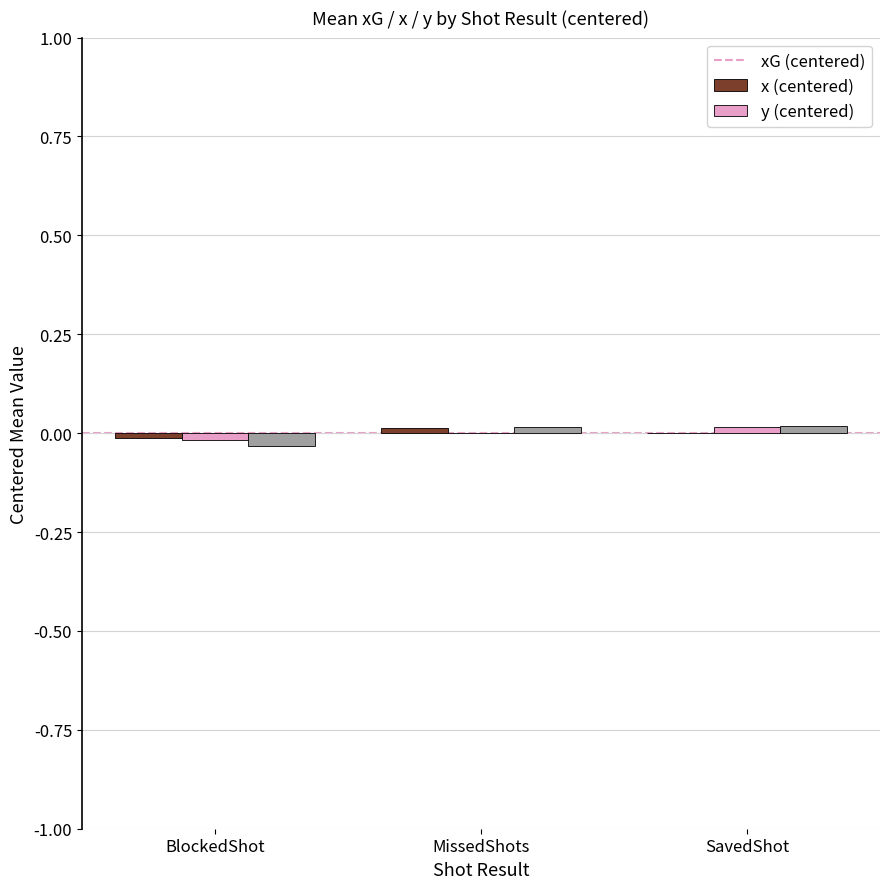

True or false: y (centered) has a value of 0.0 at SavedShot.

True